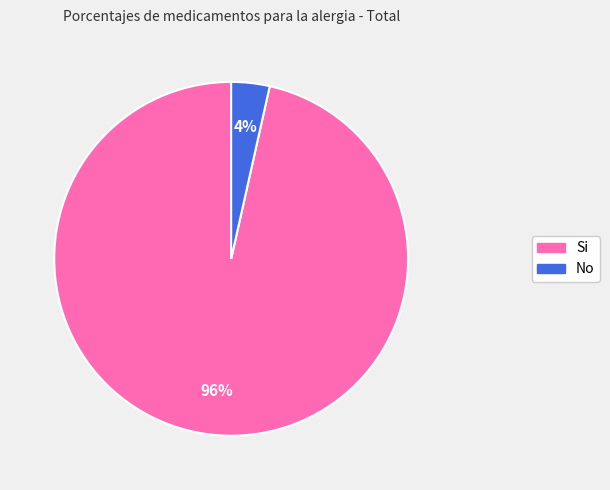

Which category has the smallest portion of the pie?

No